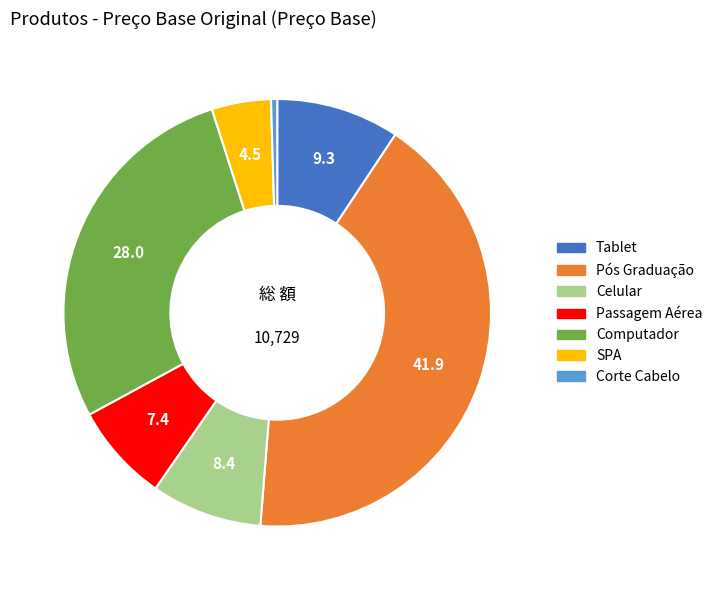

Is there any slice that represents more than half of the pie?

No